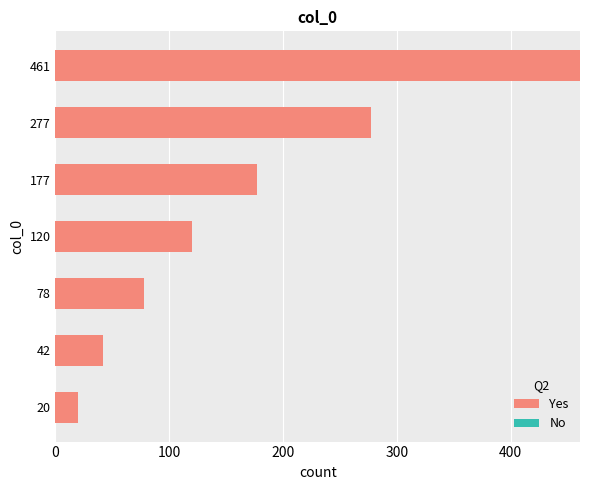

The chart shows a value of 42 at 42. True or false?

True